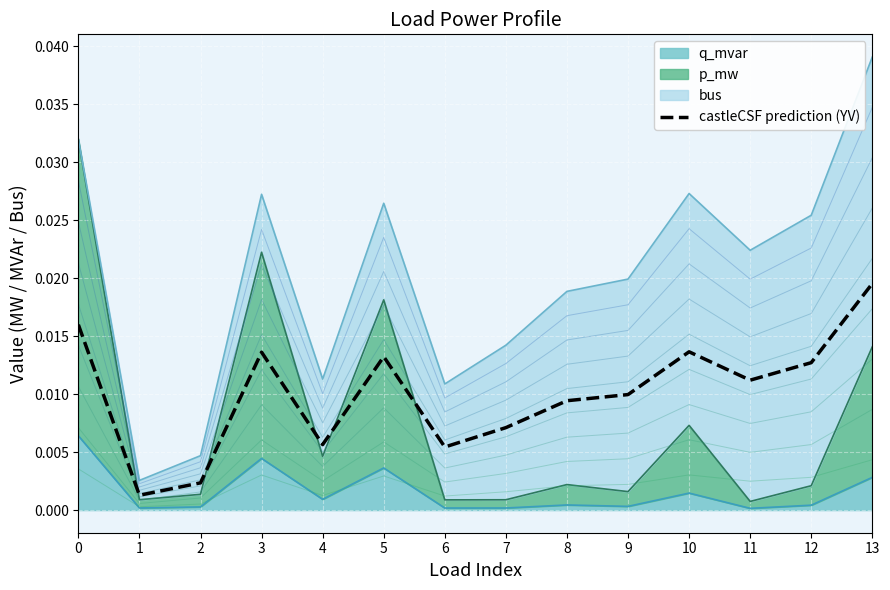

List the labels in order of value, smallest first.

1, 2, 6, 4, 7, 8, 9, 11, 12, 5, 3, 10, 0, 13